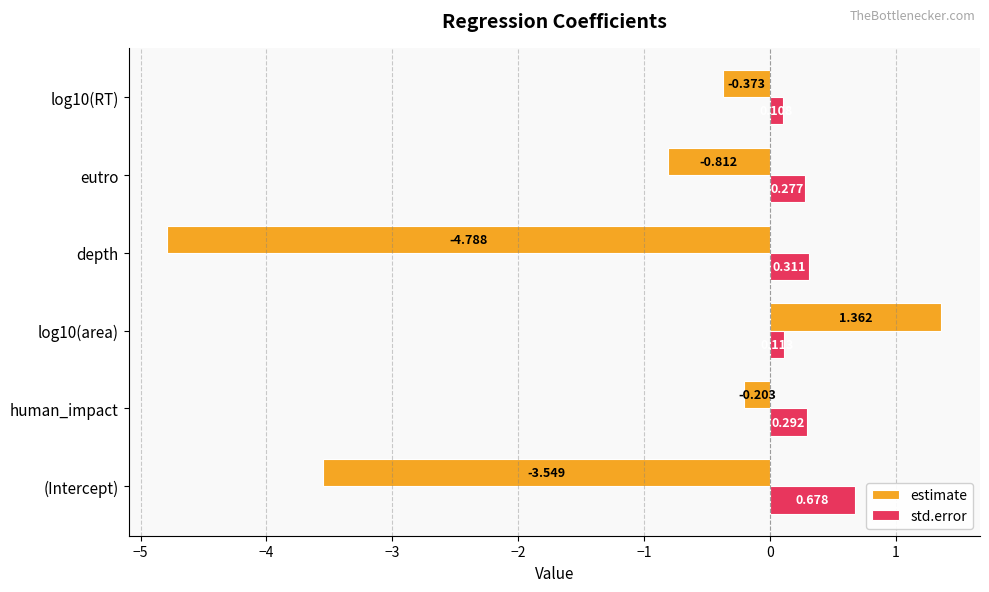

Which series has the largest total across all categories?

std.error